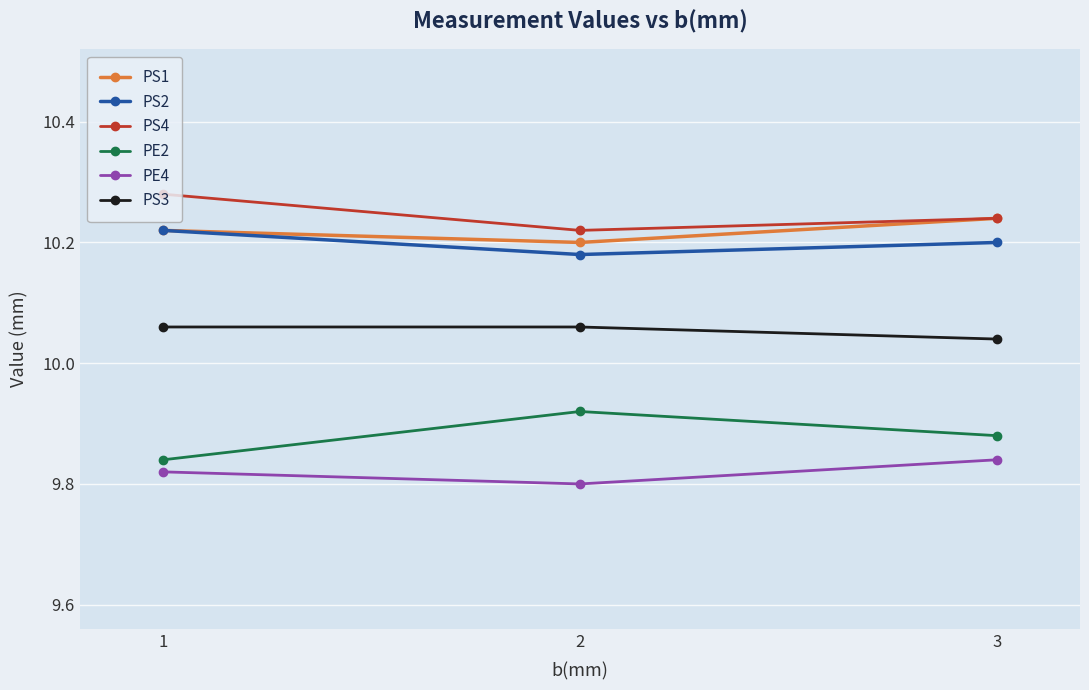

Which series has the largest range (max minus min)?

PE2